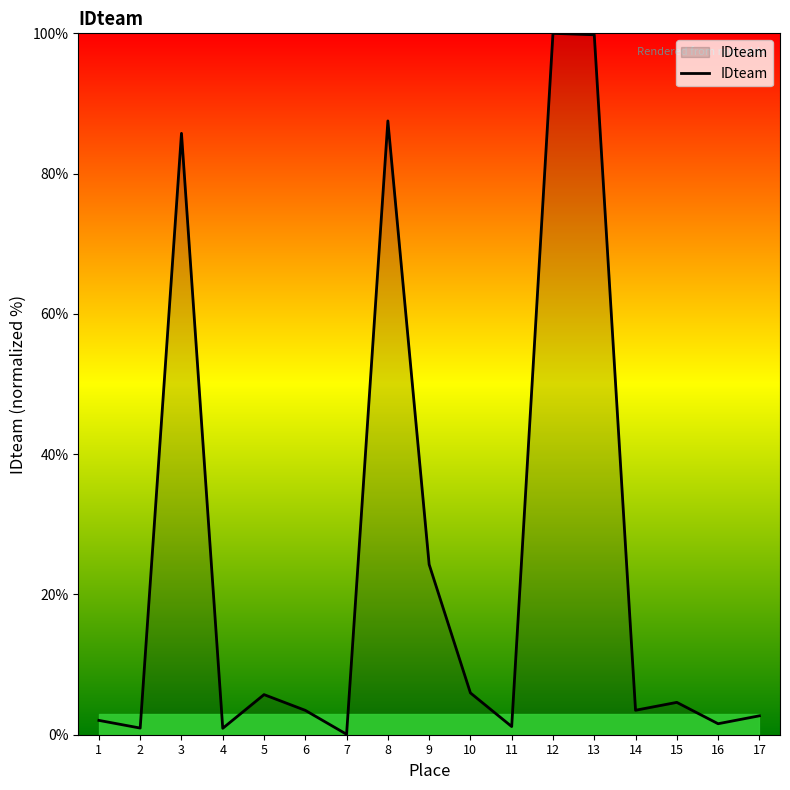

What is the approximate value at 1?

2.0